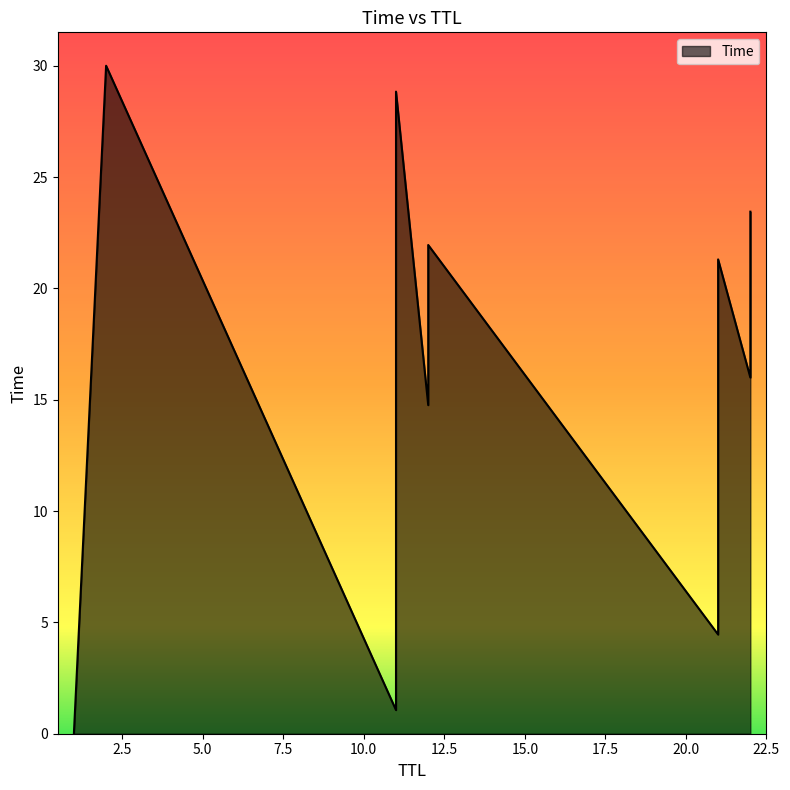

List the labels in order of value, smallest first.

1, 11, 21, 11, 21, 11, 21, 12, 22, 11, 21, 12, 22, 11, 2